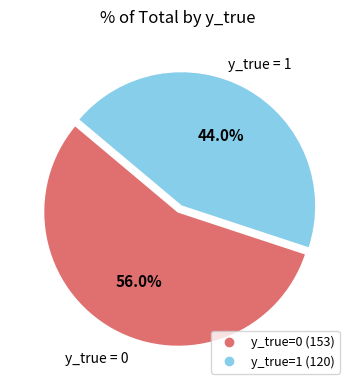

Is there any slice that represents more than half of the pie?

Yes